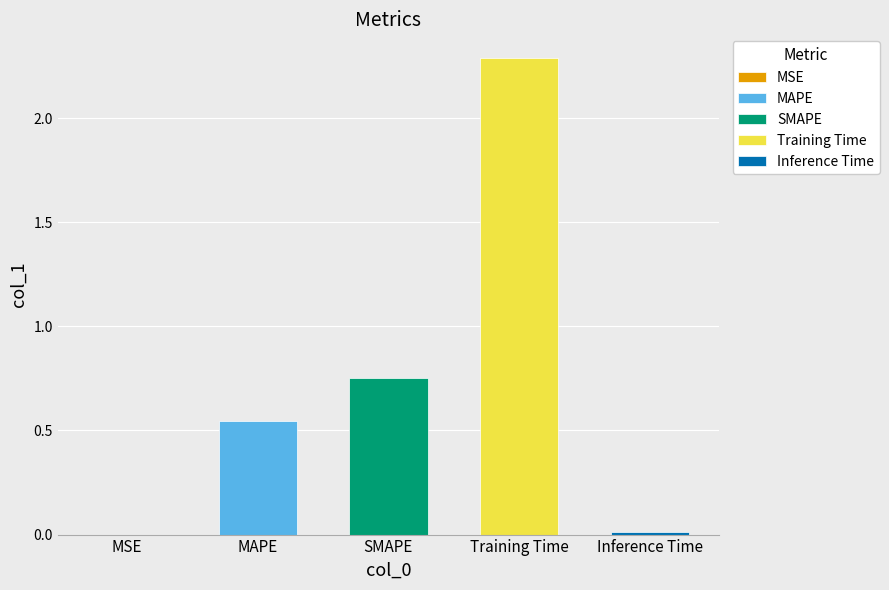

What is the maximum value shown in the chart?

2.3